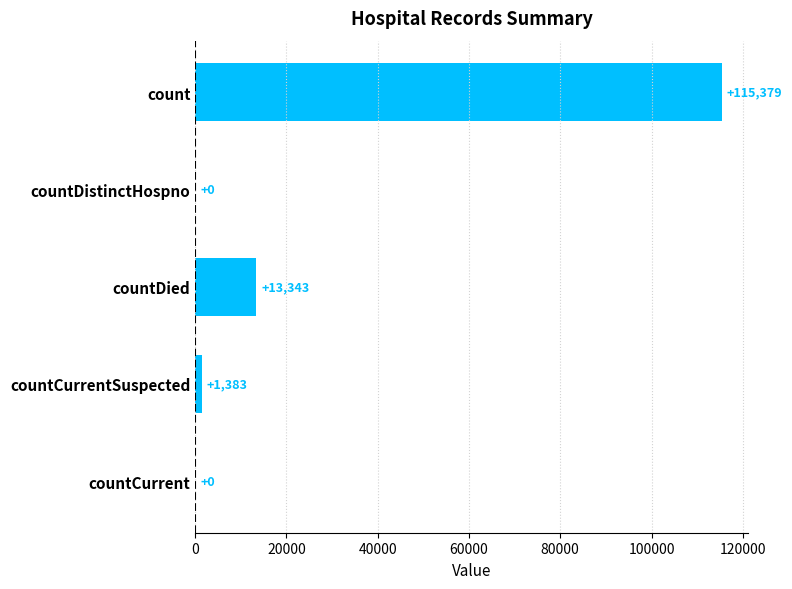

What is the greatest value displayed?

115379